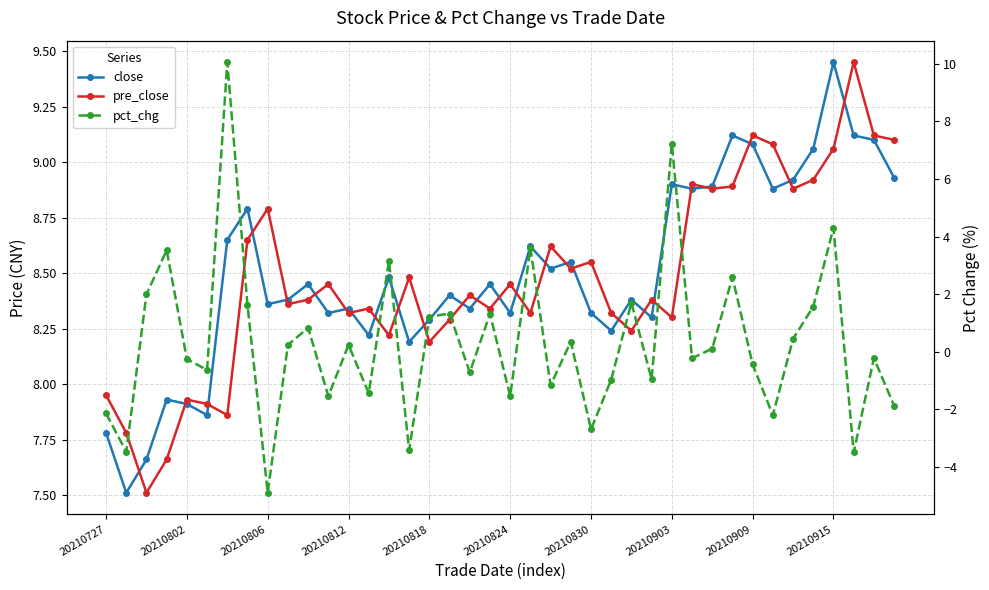

What position from the left is 31?

32